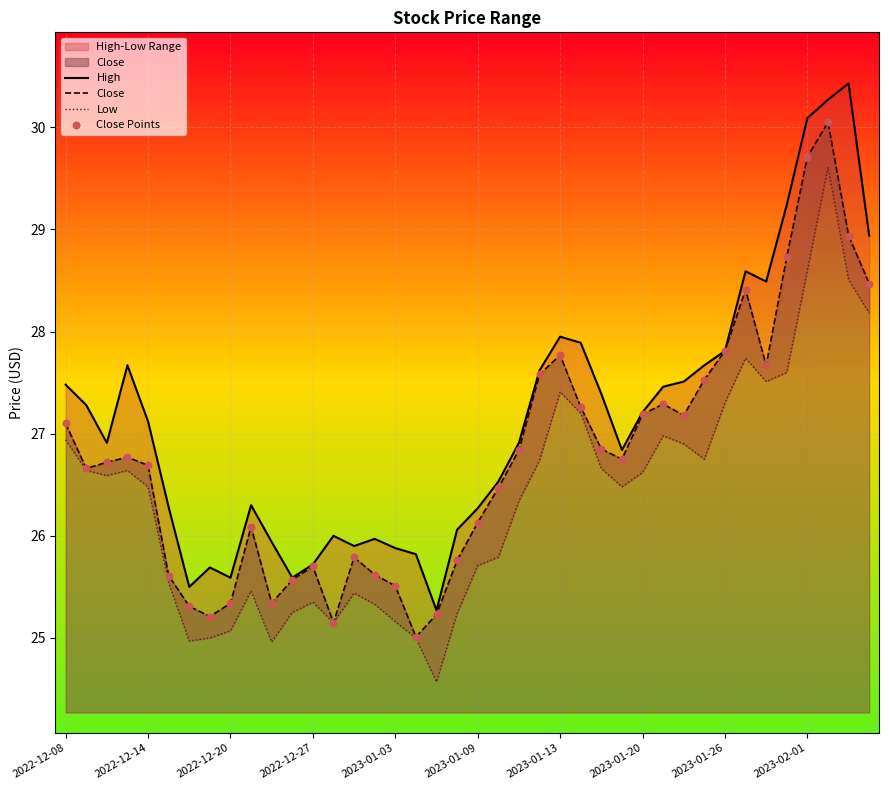

Which series has the largest total across all categories?

High